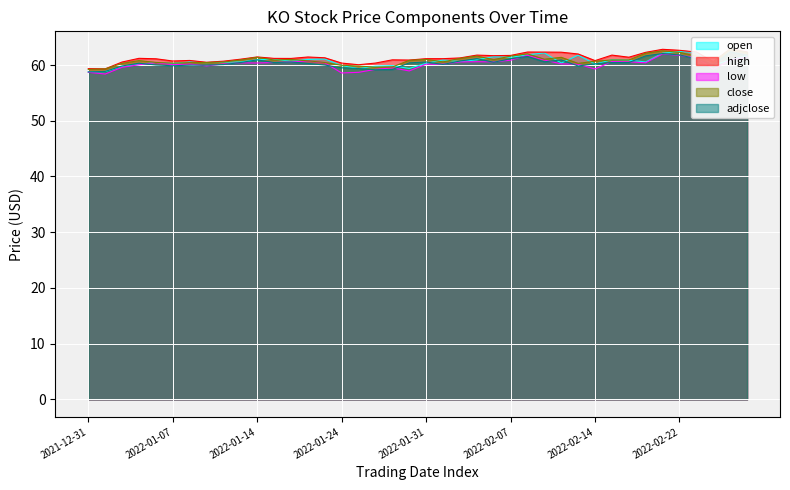

True or false: close and adjclose intersect in this chart.

False